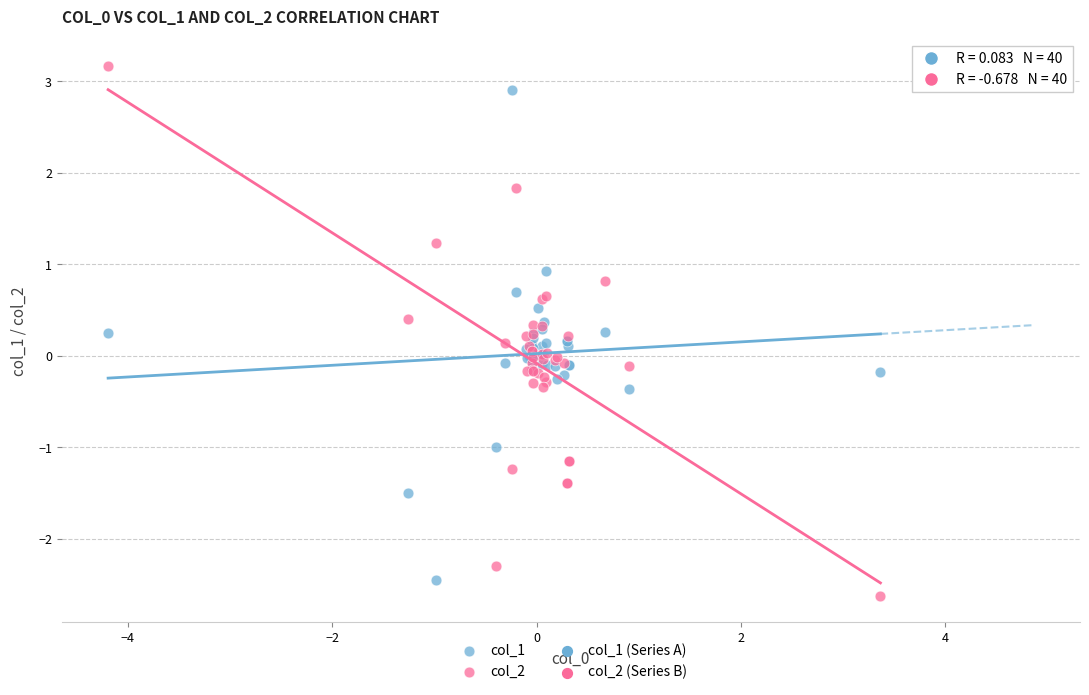

Which series has the largest Y range (max minus min)?

col_2